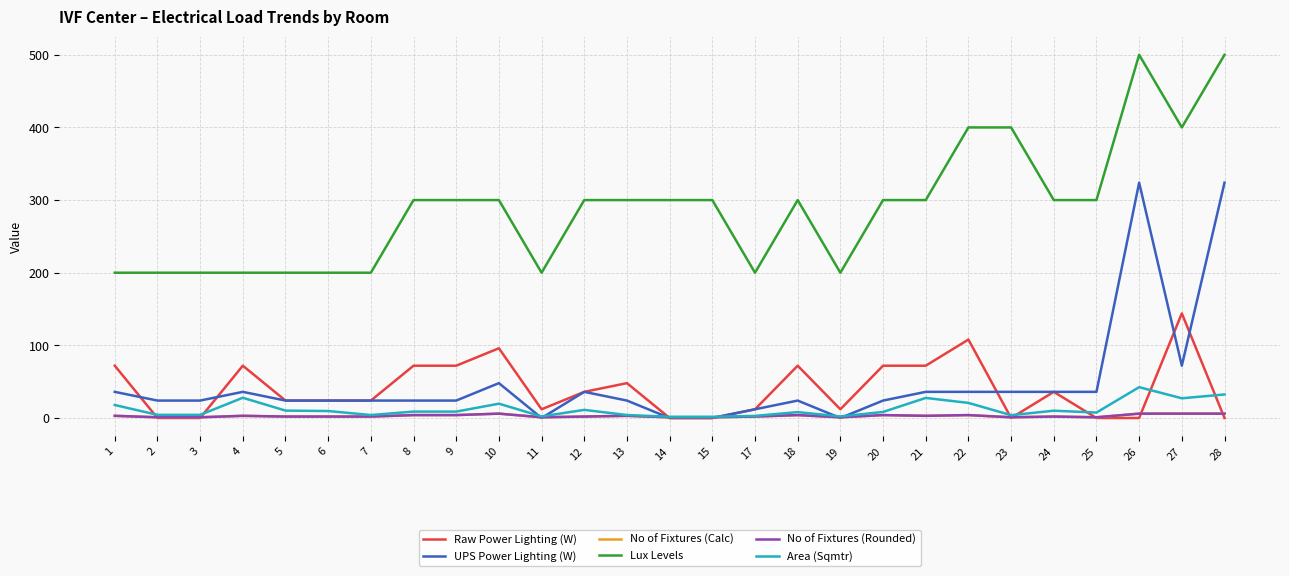

After their last crossing, which series has the higher values: UPS Power Lighting (W) or No of Fixtures (Calc)?

UPS Power Lighting (W)